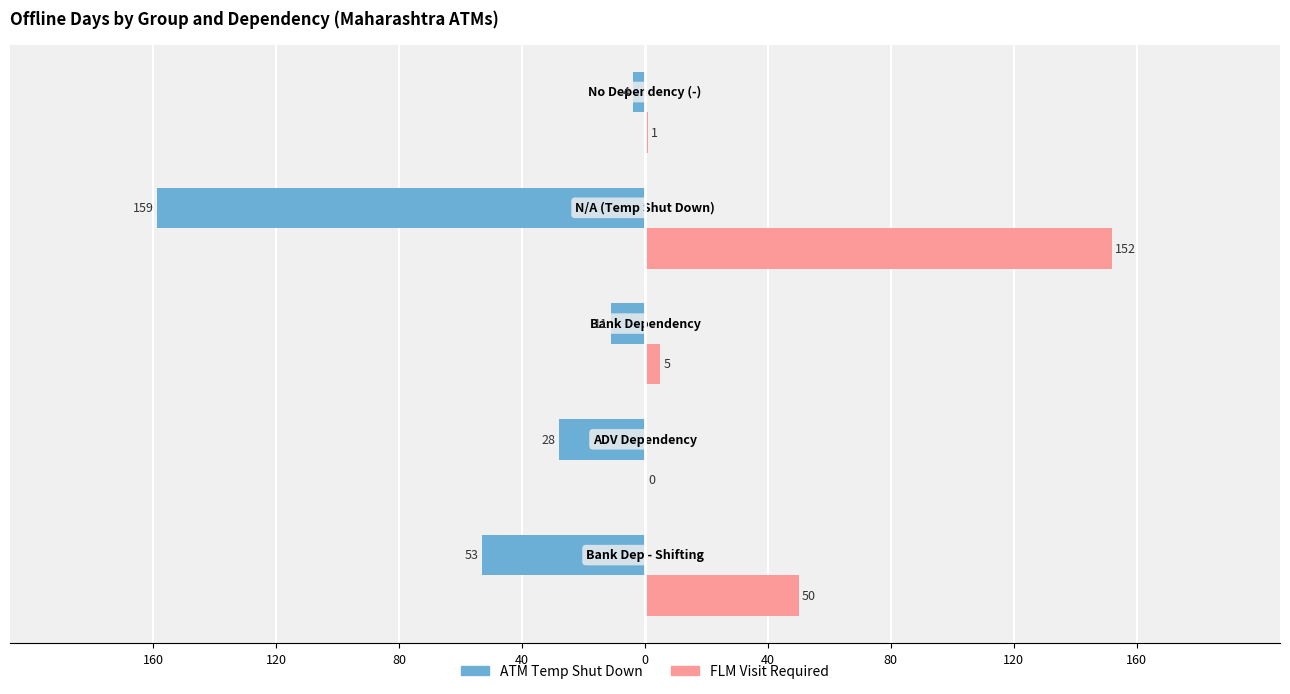

Reading right to left, what are all the values shown in this chart?

ATM Temp Shut Down: -4	-159	-11	-28	-53
FLM Visit Required: 1	152	5	0	50